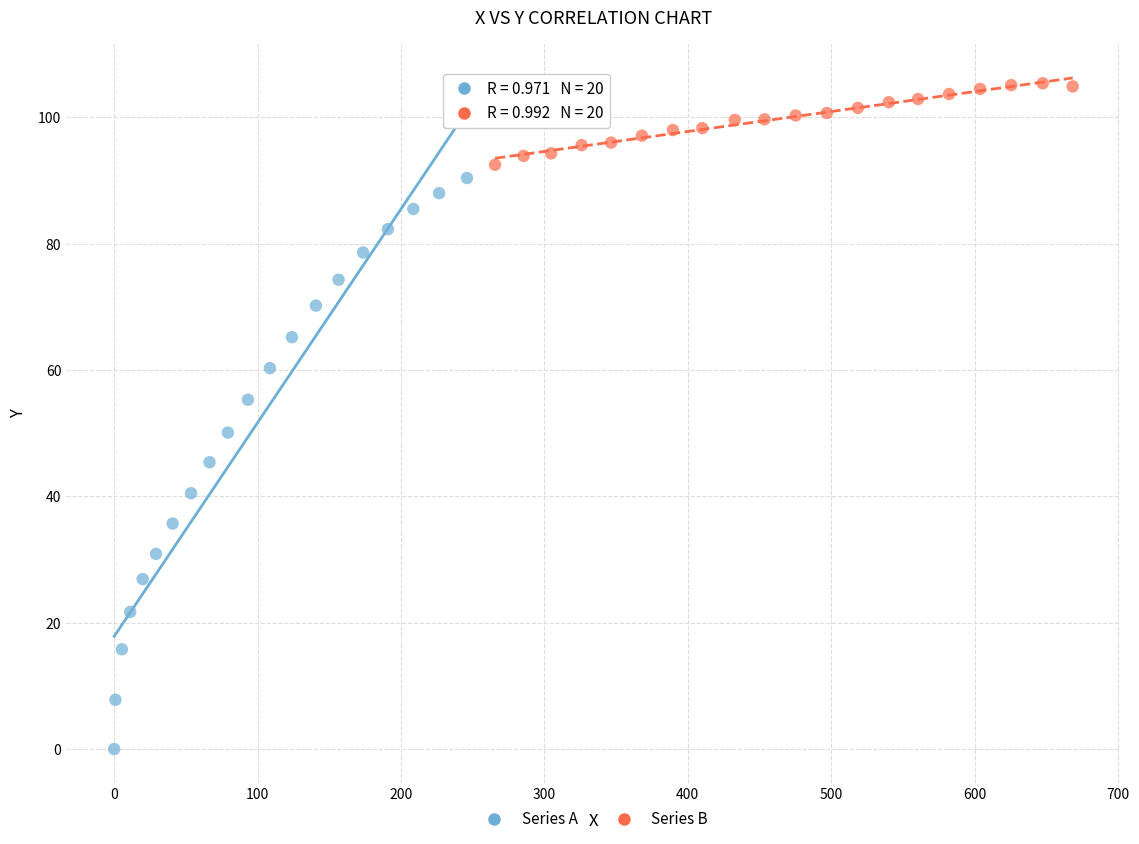

Which series has the widest spread of Y values?

Series A